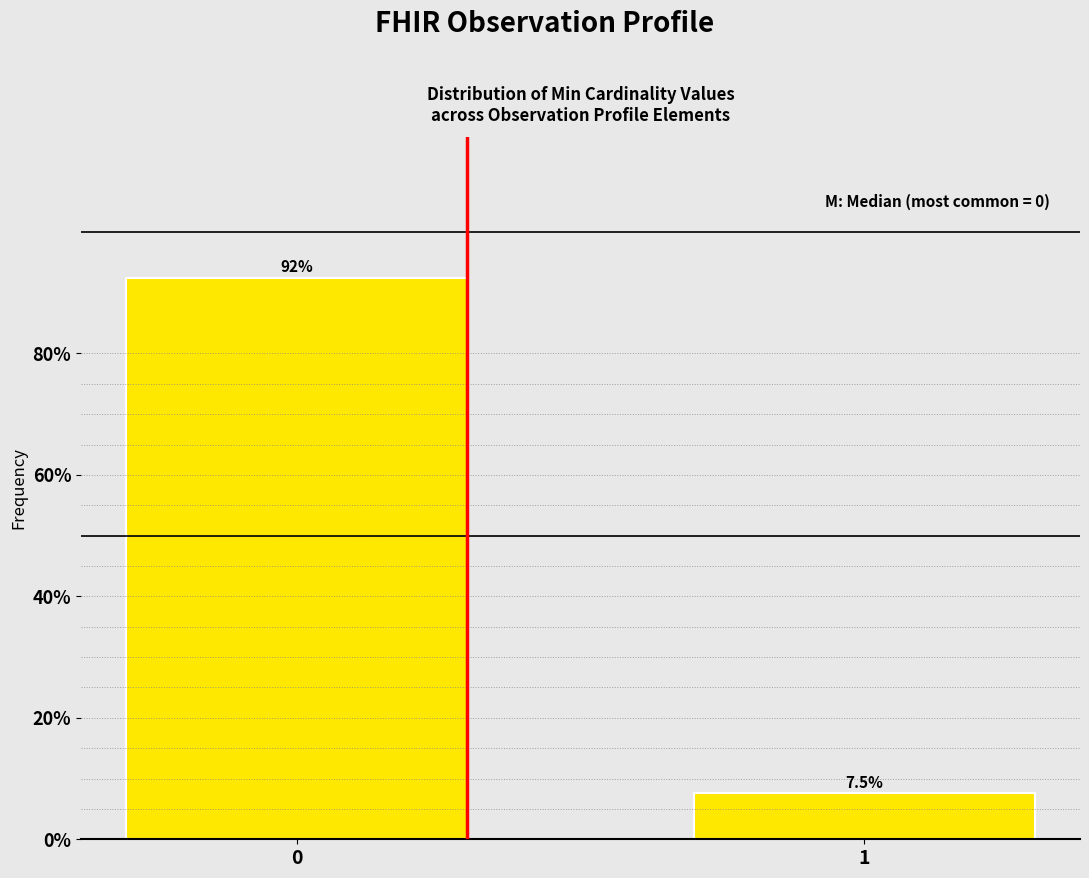

Reading left to right, what are all the values shown in this chart?

0=92.5	1=7.5